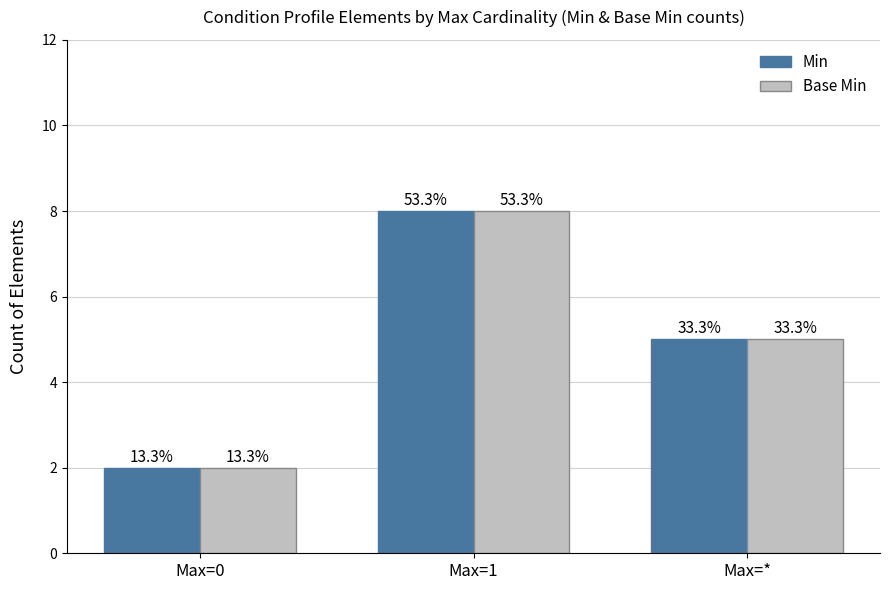

What position from the left is Max=*?

3